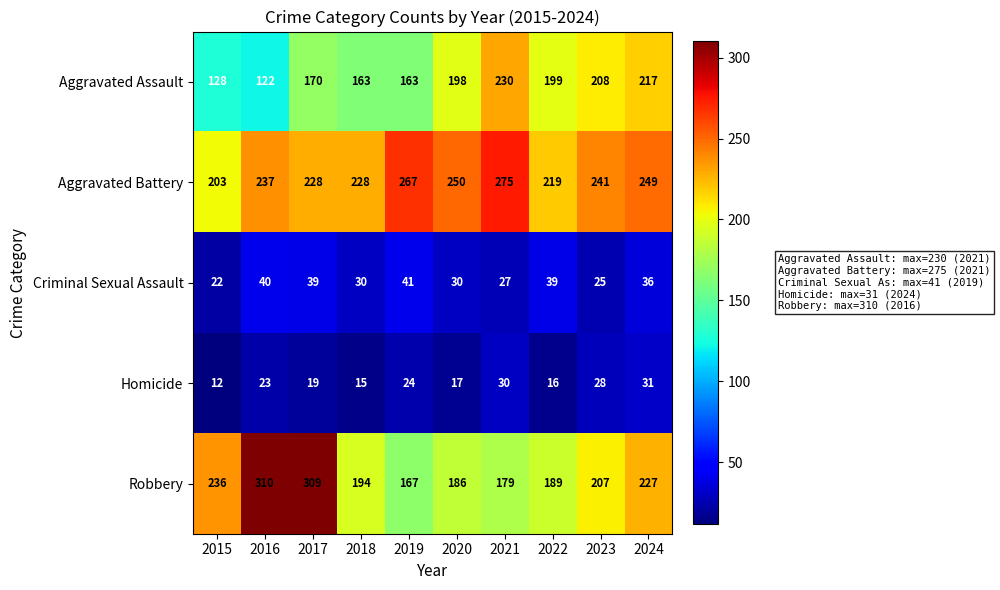

The Aggravated Battery series shows 133 at 2020. True or false?

False